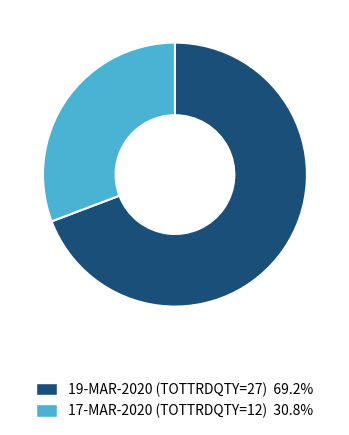

Rank the categories by value from highest to lowest.

19-MAR-2020 (TOTTRDQTY=27), 17-MAR-2020 (TOTTRDQTY=12)